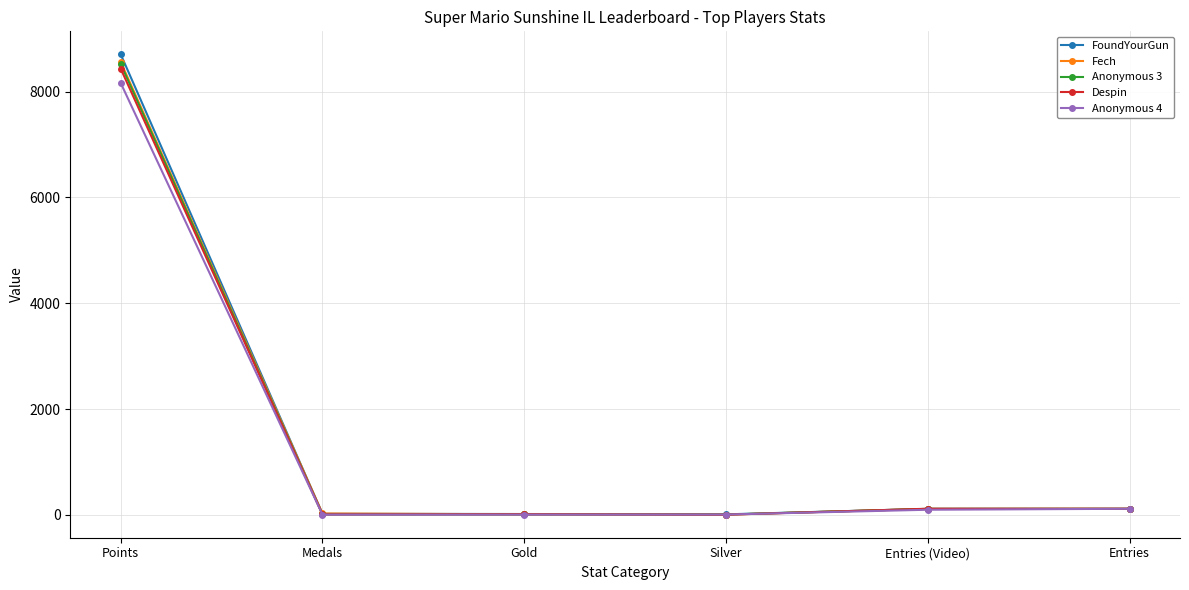

Which series has the largest range (max minus min)?

FoundYourGun